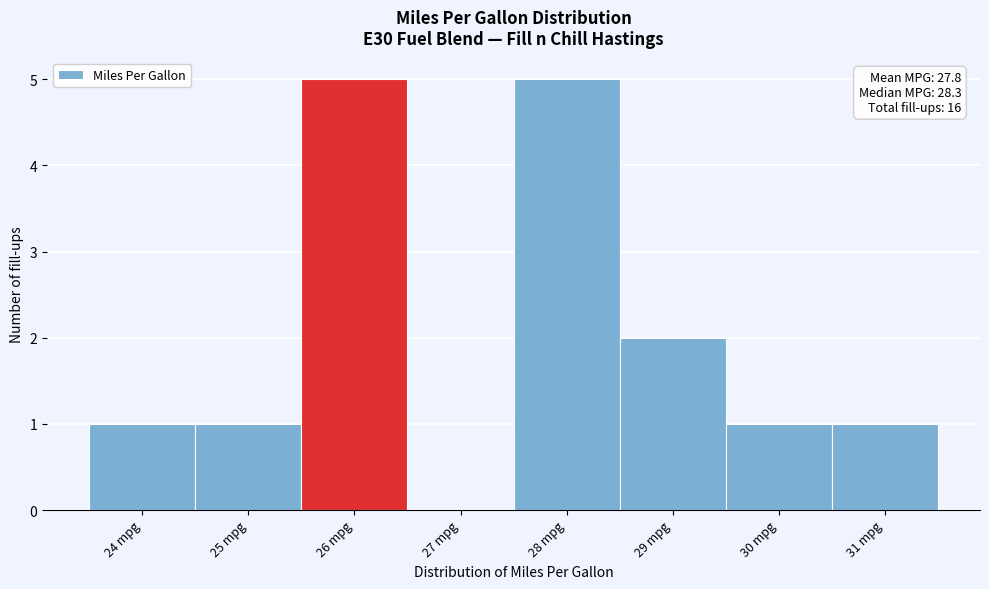

Reading right to left, transcribe all the data shown in this chart.

31 mpg=1	30 mpg=1	29 mpg=2	28 mpg=5	27 mpg=0	26 mpg=5	25 mpg=1	24 mpg=1